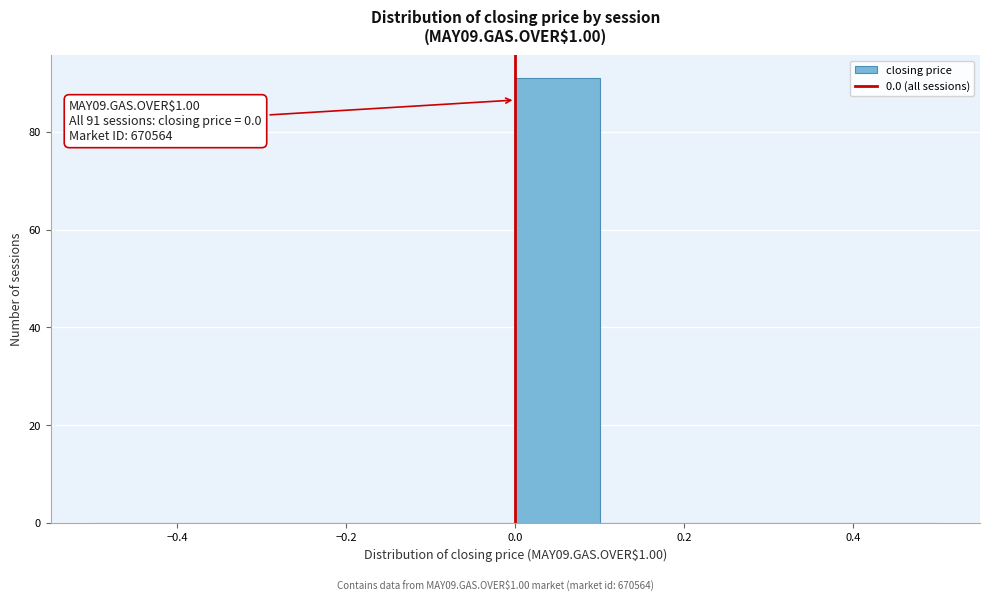

Over which range of the x-axis is the bar tallest?

0.0 to 0.1